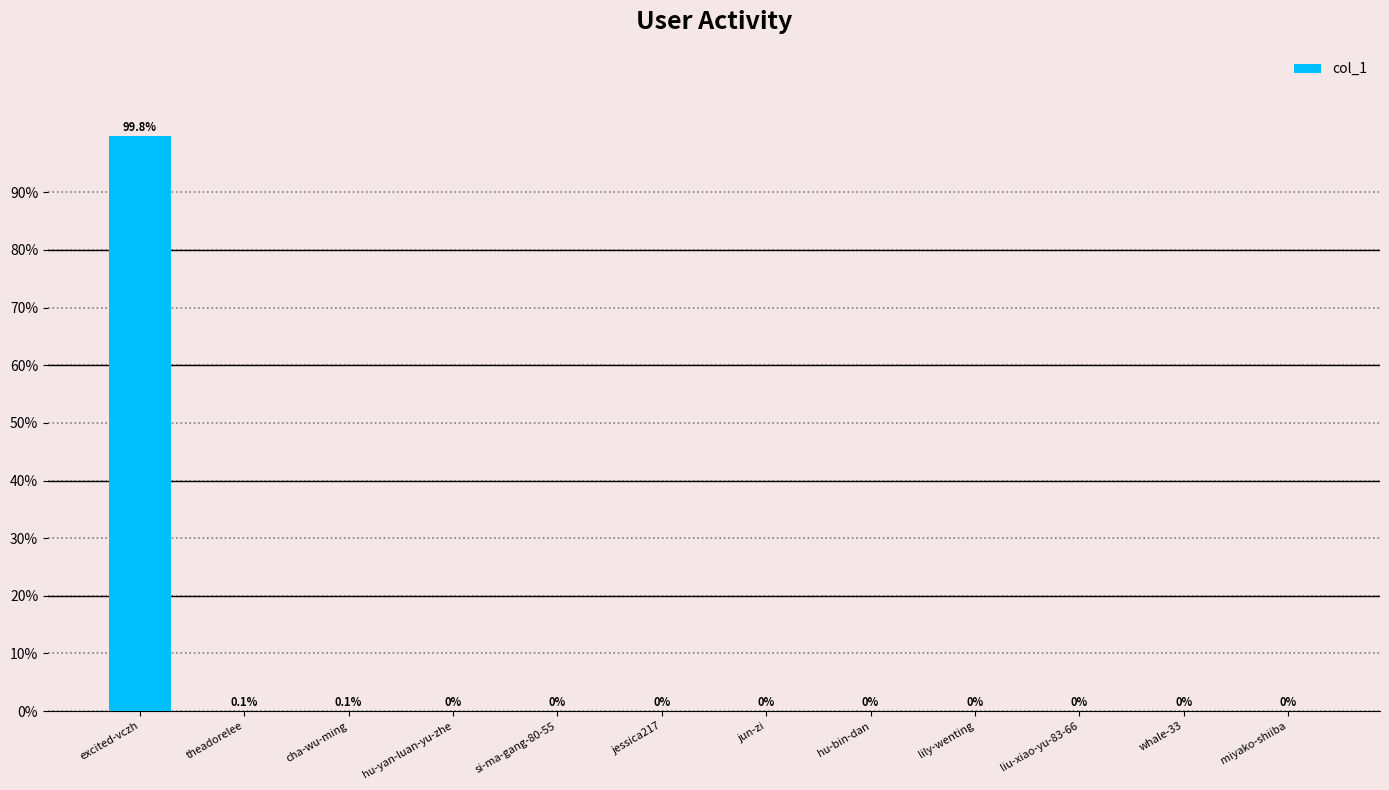

Which has a higher value, si-ma-gang-80-55 or theadorelee?

theadorelee